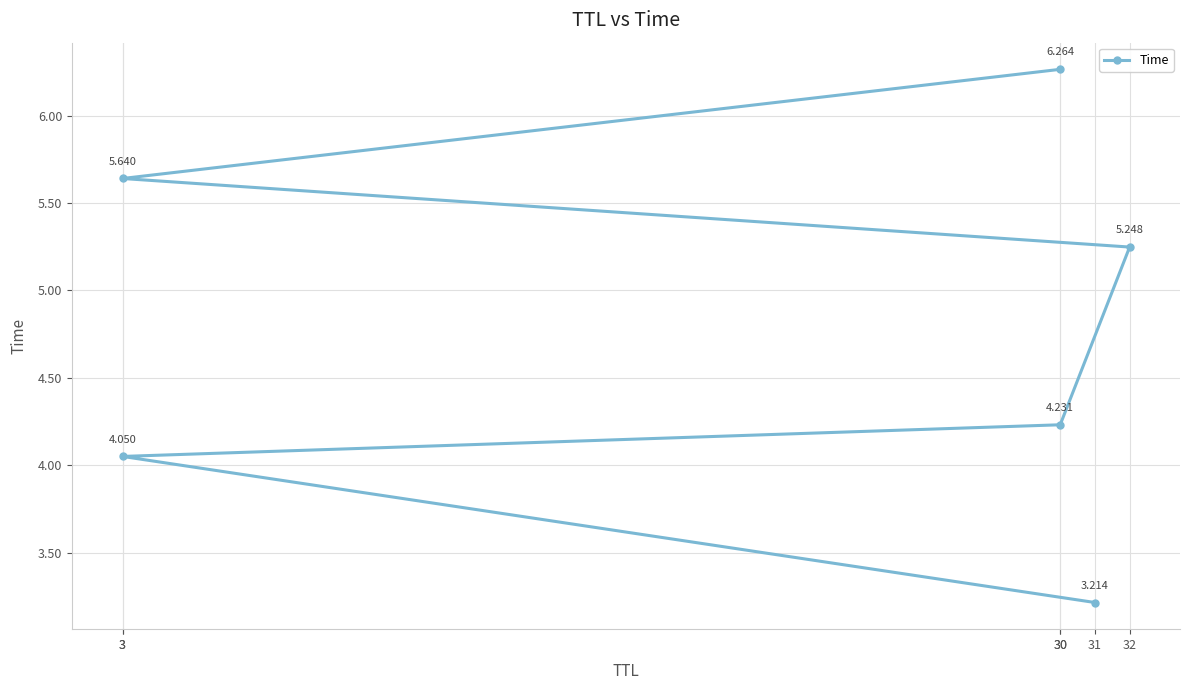

At which label is the value closest to 4?

3